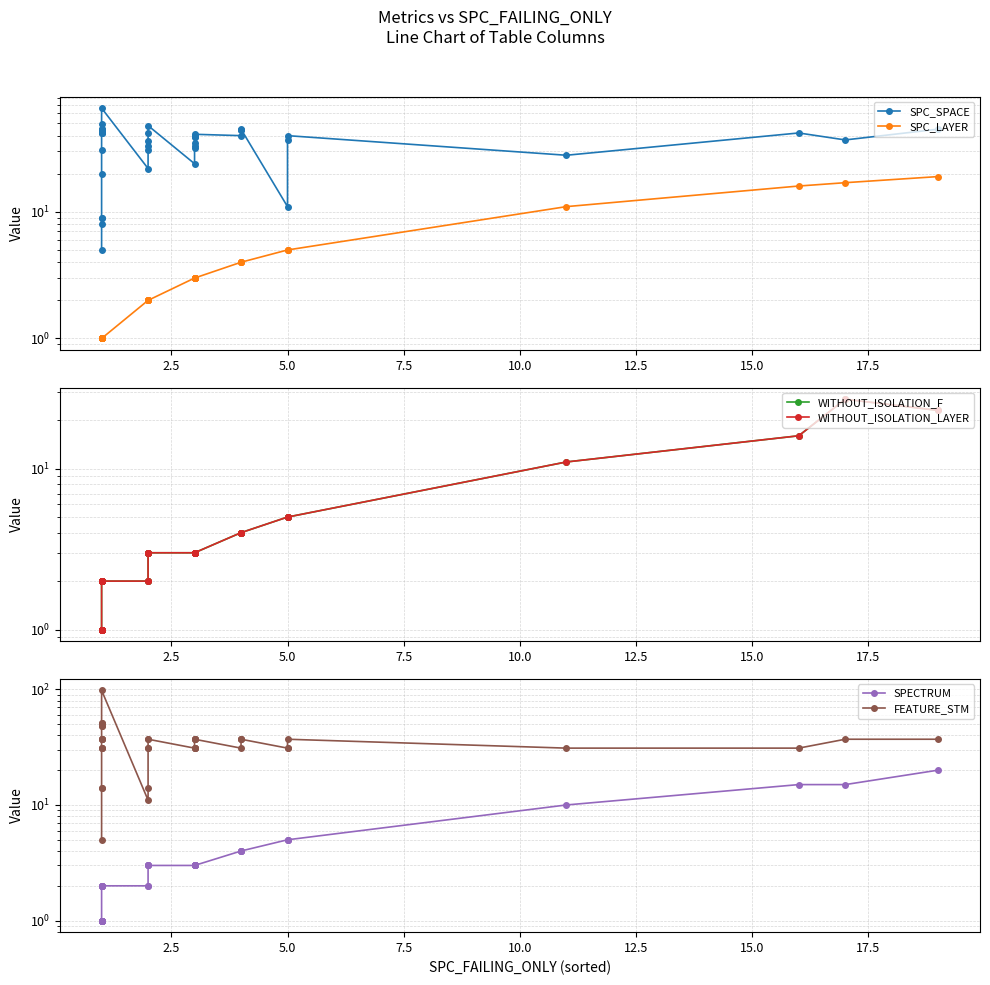

What is the highest value of the SPC_LAYER series?

19